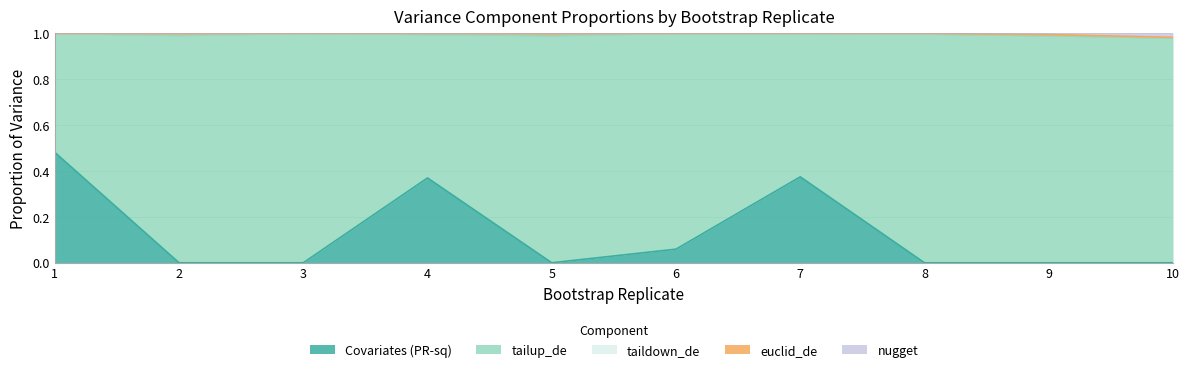

Reading right to left, transcribe all the data shown in this chart.

Covariates (PR-sq): 0.0	0.0	0.0	0.4	0.1	0.0	0.4	0.0	0.0	0.5
tailup_de: 1.0	1.0	1.0	0.6	0.9	1.0	0.6	1.0	1.0	0.5
taildown_de: 0.0	0.0	0.0	0.0	0.0	0.0	0.0	0.0	0.0	0.0
euclid_de: 0.0	0.0	0.0	0.0	0.0	0.0	0.0	0.0	0.0	0.0
nugget: 0.0	0.0	0.0	0.0	0.0	0.0	0.0	0.0	0.0	0.0